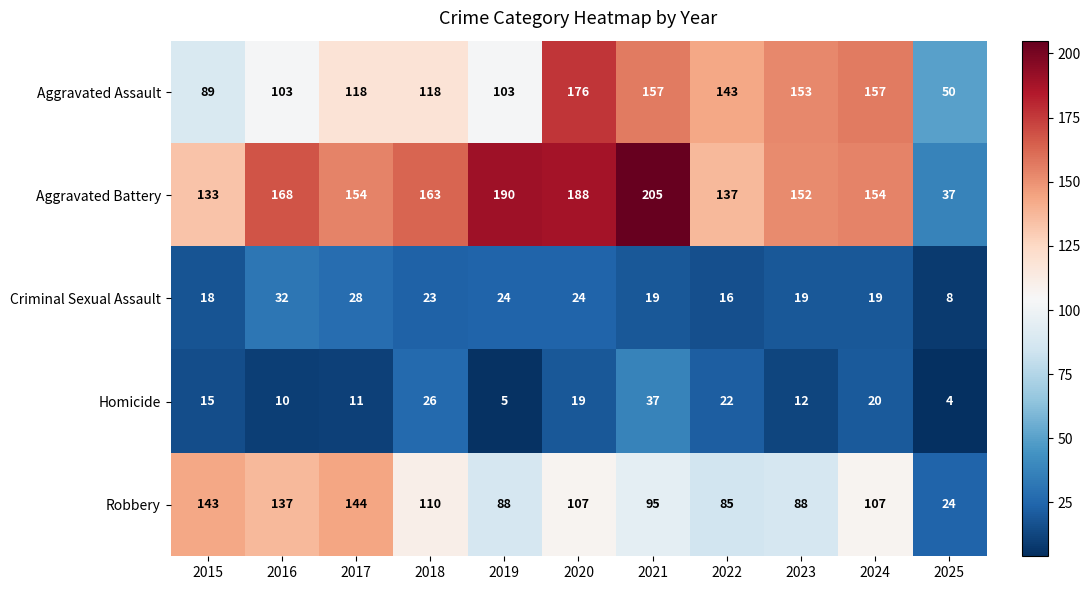

Count the number of data series in this chart.

5